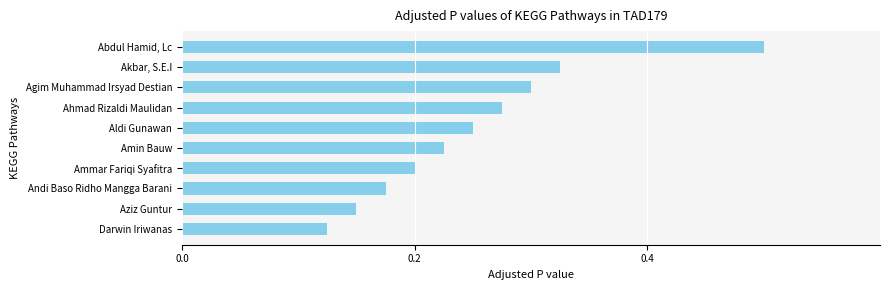

Are the bars horizontal?

Yes